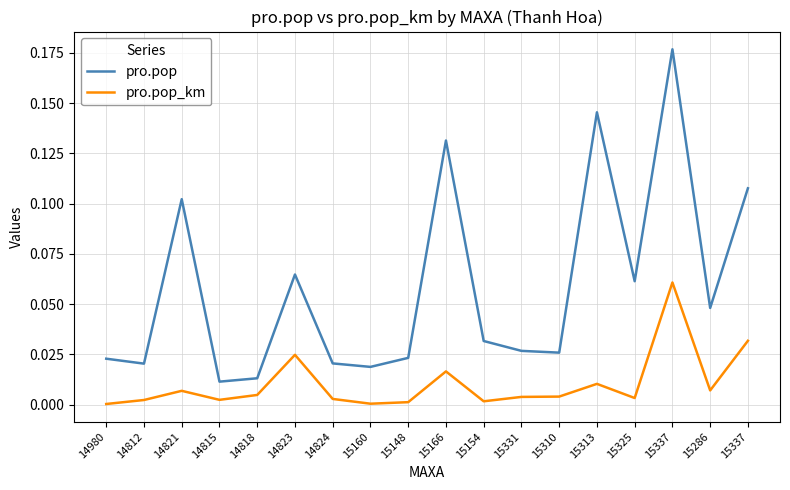

Reading right to left, transcribe all the data shown in this chart.

pro.pop: 0.1	0.0	0.2	0.1	0.1	0.0	0.0	0.0	0.1	0.0	0.0	0.0	0.1	0.0	0.0	0.1	0.0	0.0
pro.pop_km: 0.0	0.0	0.1	0.0	0.0	0.0	0.0	0.0	0.0	0.0	0.0	0.0	0.0	0.0	0.0	0.0	0.0	0.0